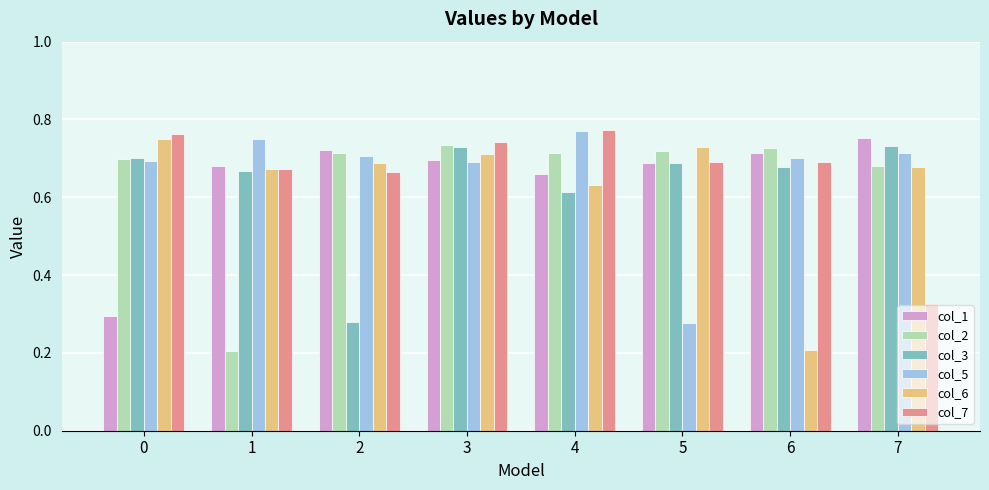

Where is col_5 nearest to the value 0?

5